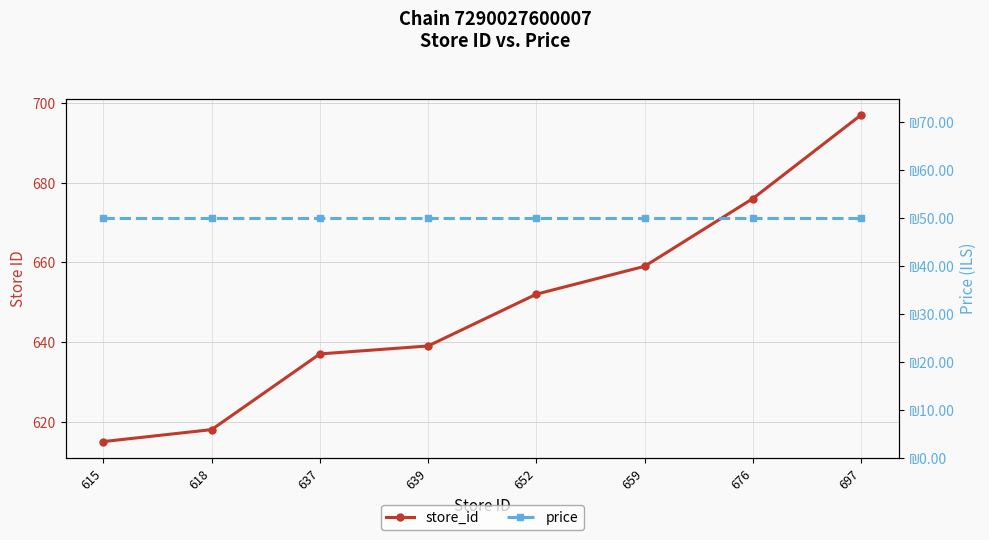

True or false: store_id has more than 0 points higher than both neighbors.

False